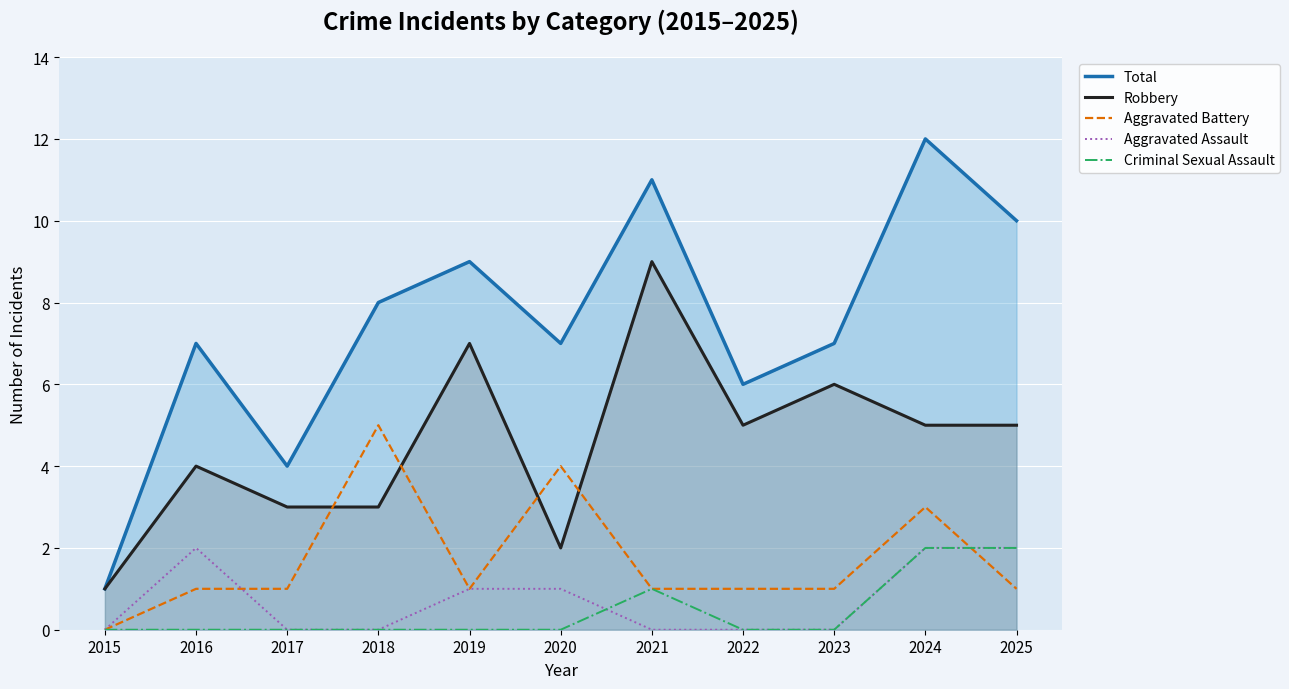

At which label does Criminal Sexual Assault reach its peak?

2024